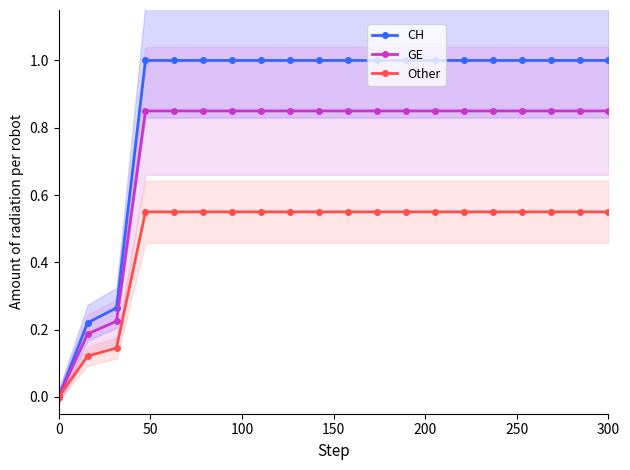

True or false: Other and GE cross at least once.

False